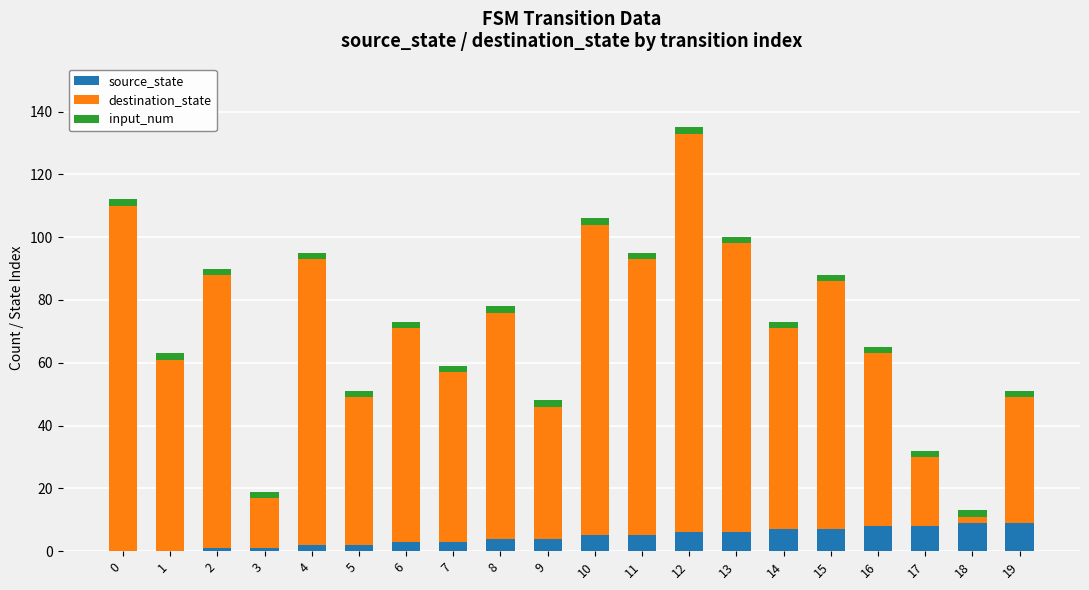

At which category is the sum across all series the highest?

12